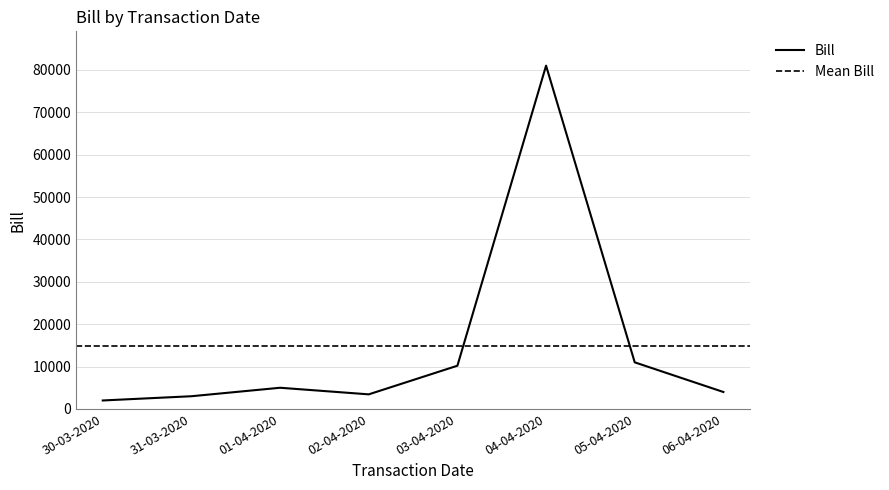

What is the highest value of the Bill series?

81000